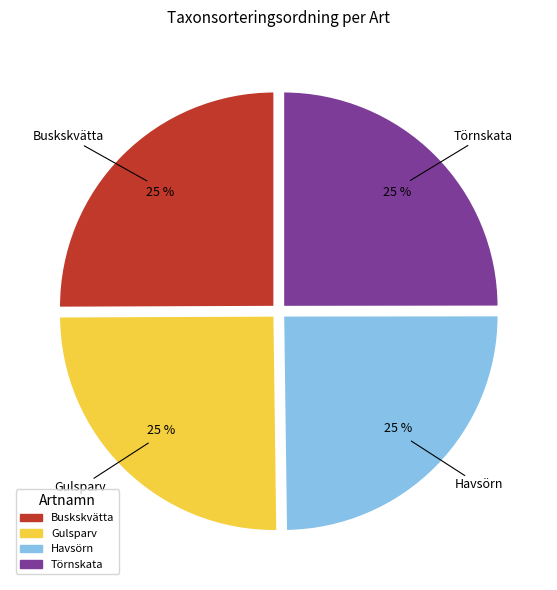

Is it true that Gulsparv is 25% of the pie?

True